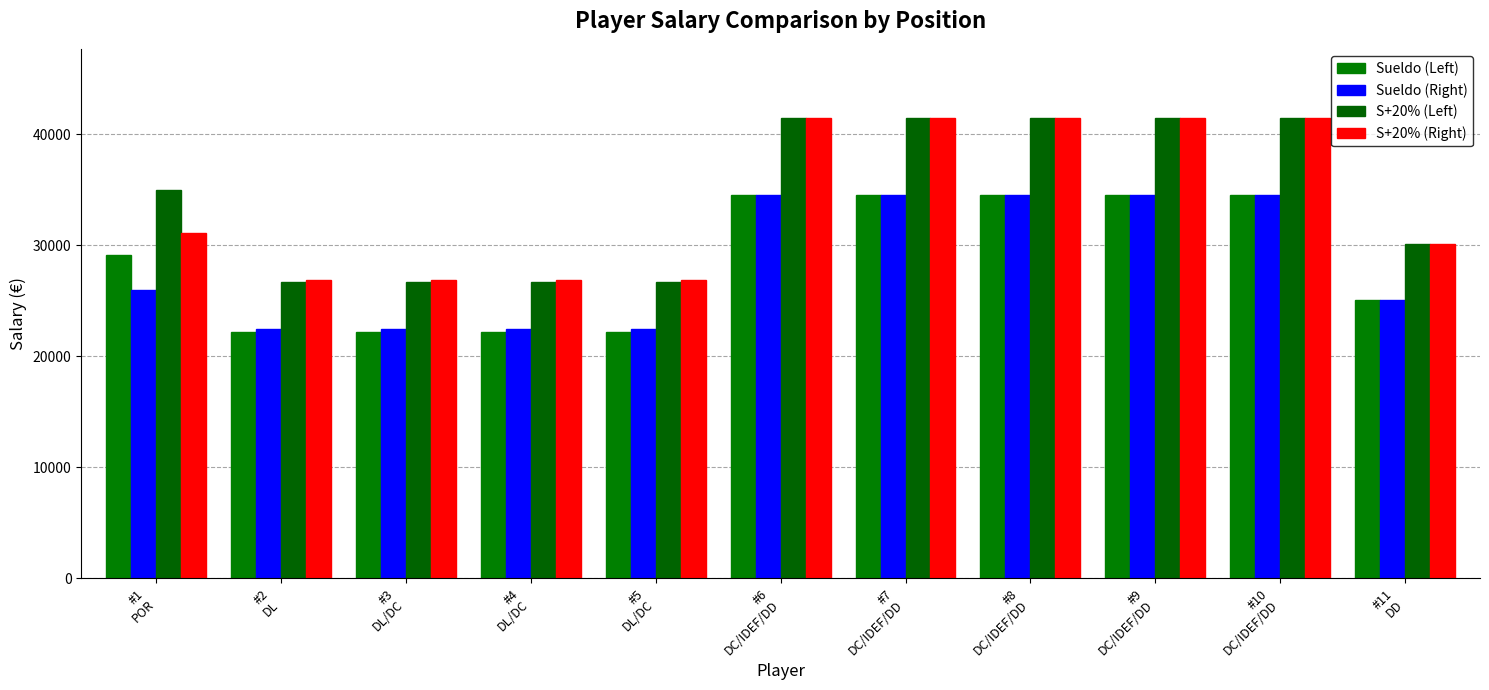

What are all the series names shown in the legend?

Sueldo (Left), Sueldo (Right), S+20% (Left), S+20% (Right)